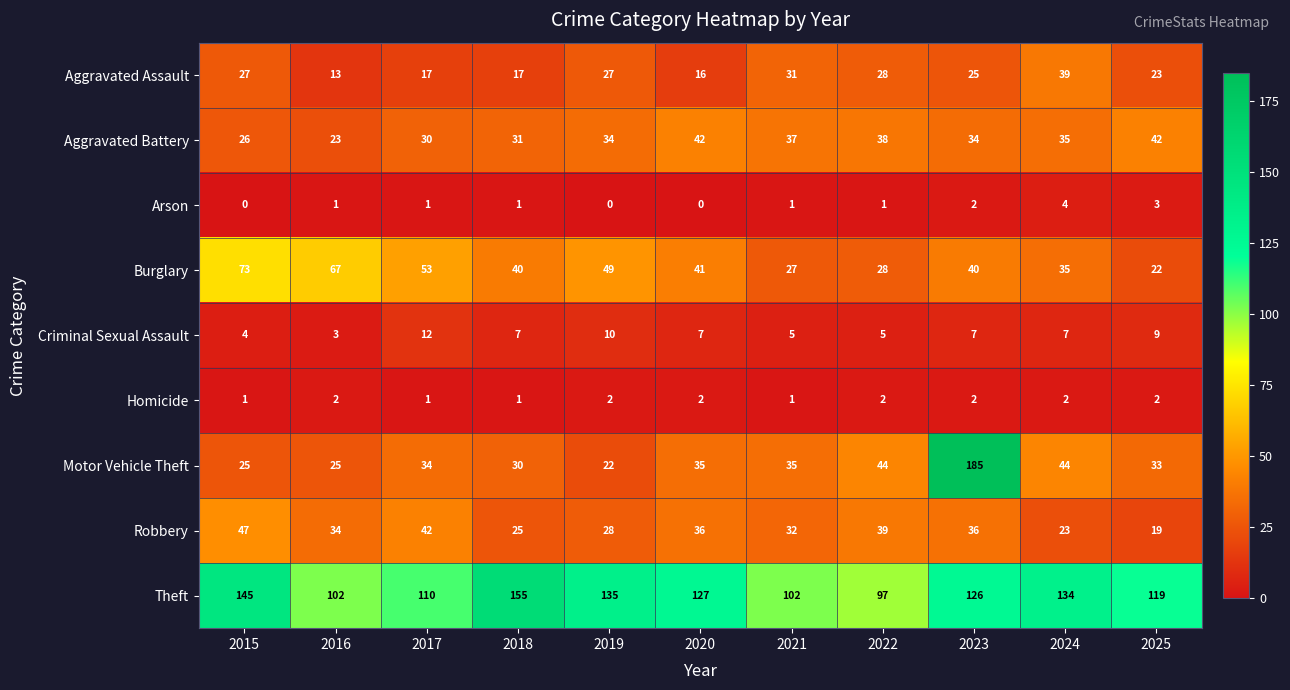

List the series in order of their peak value, lowest first.

Homicide, Arson, Criminal Sexual Assault, Aggravated Assault, Aggravated Battery, Robbery, Burglary, Theft, Motor Vehicle Theft